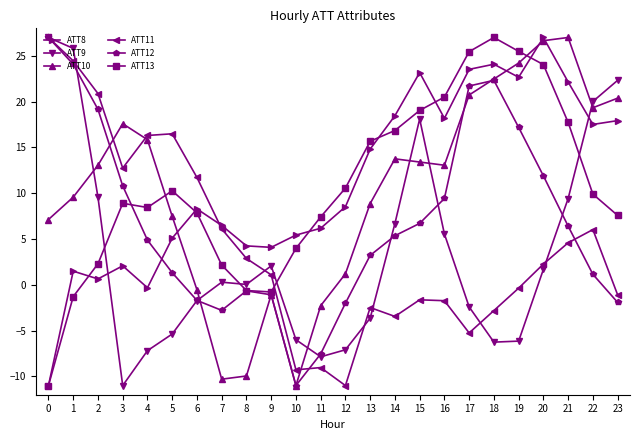

True or false: ATT13 and ATT12 cross at least once.

True